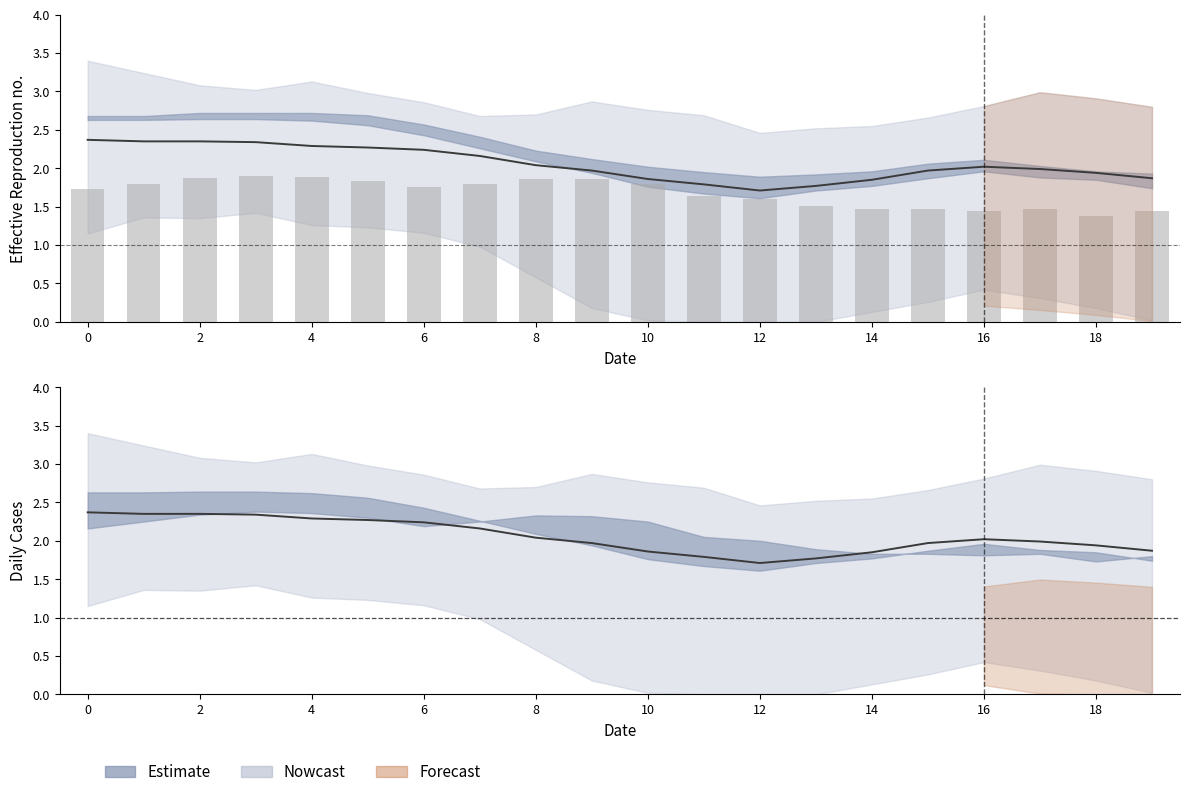

What is the highest value of the Estimate series?

2.4